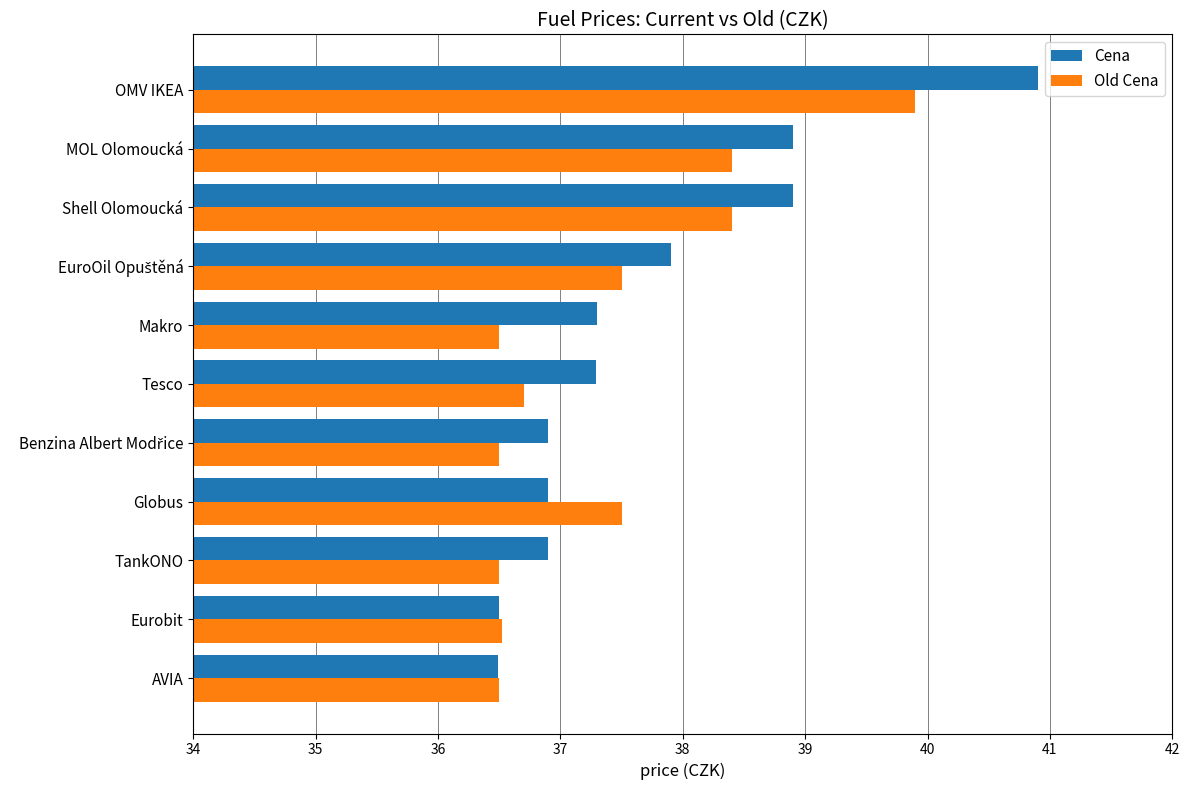

What is the maximum value shown in the chart?

40.9